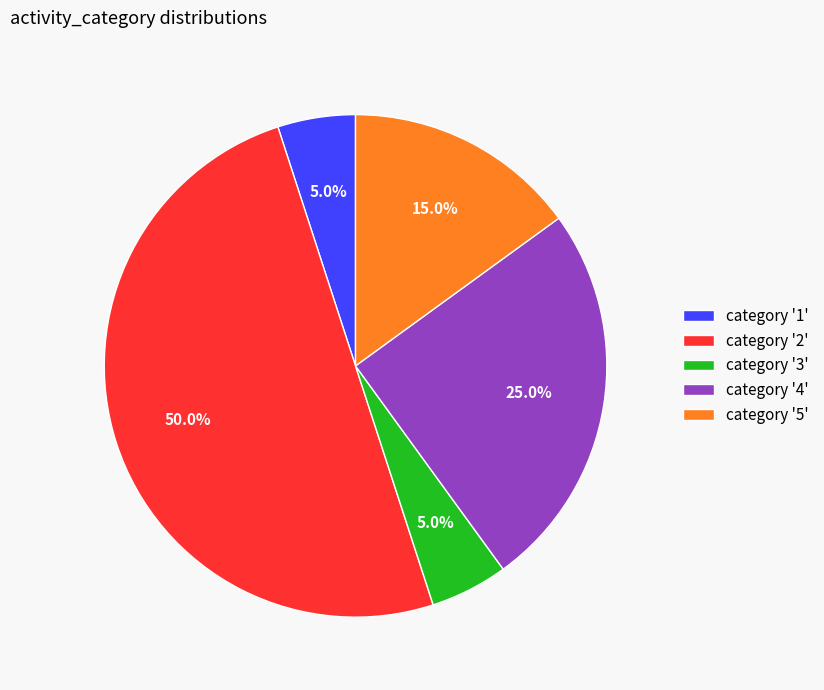

Which category has the biggest portion of the pie?

category '2'